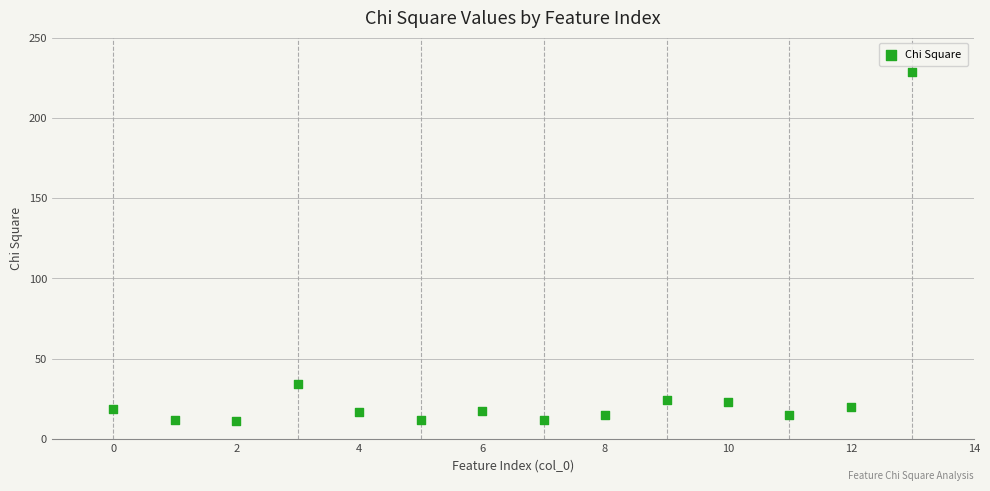

What is the range of Y values (max minus min)?

217.3